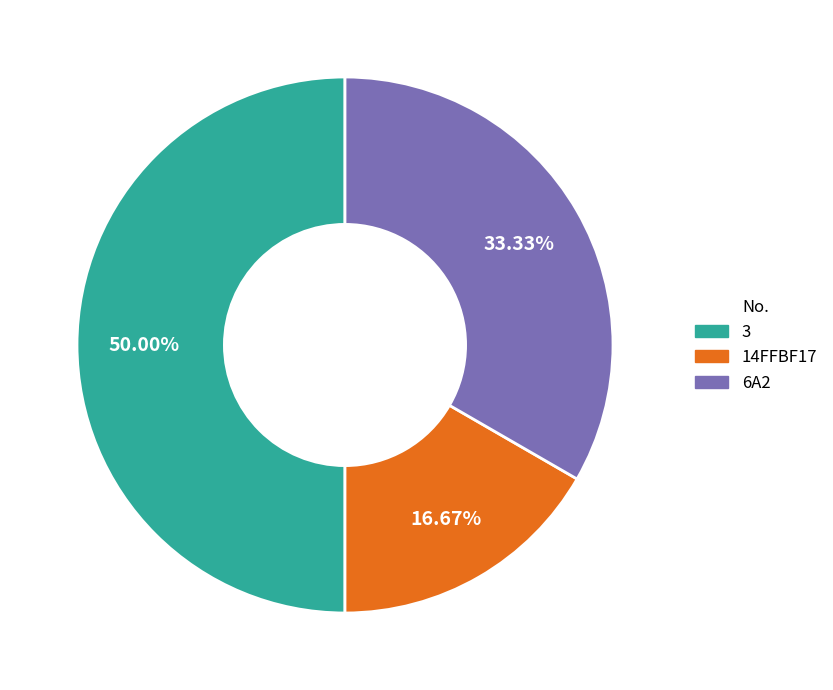

What is the smallest slice in the pie chart?

14FFBF17